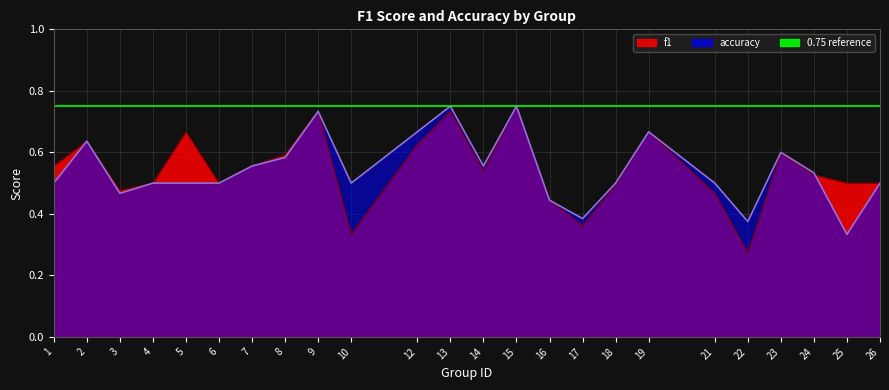

Where is the first local minimum for accuracy?

3